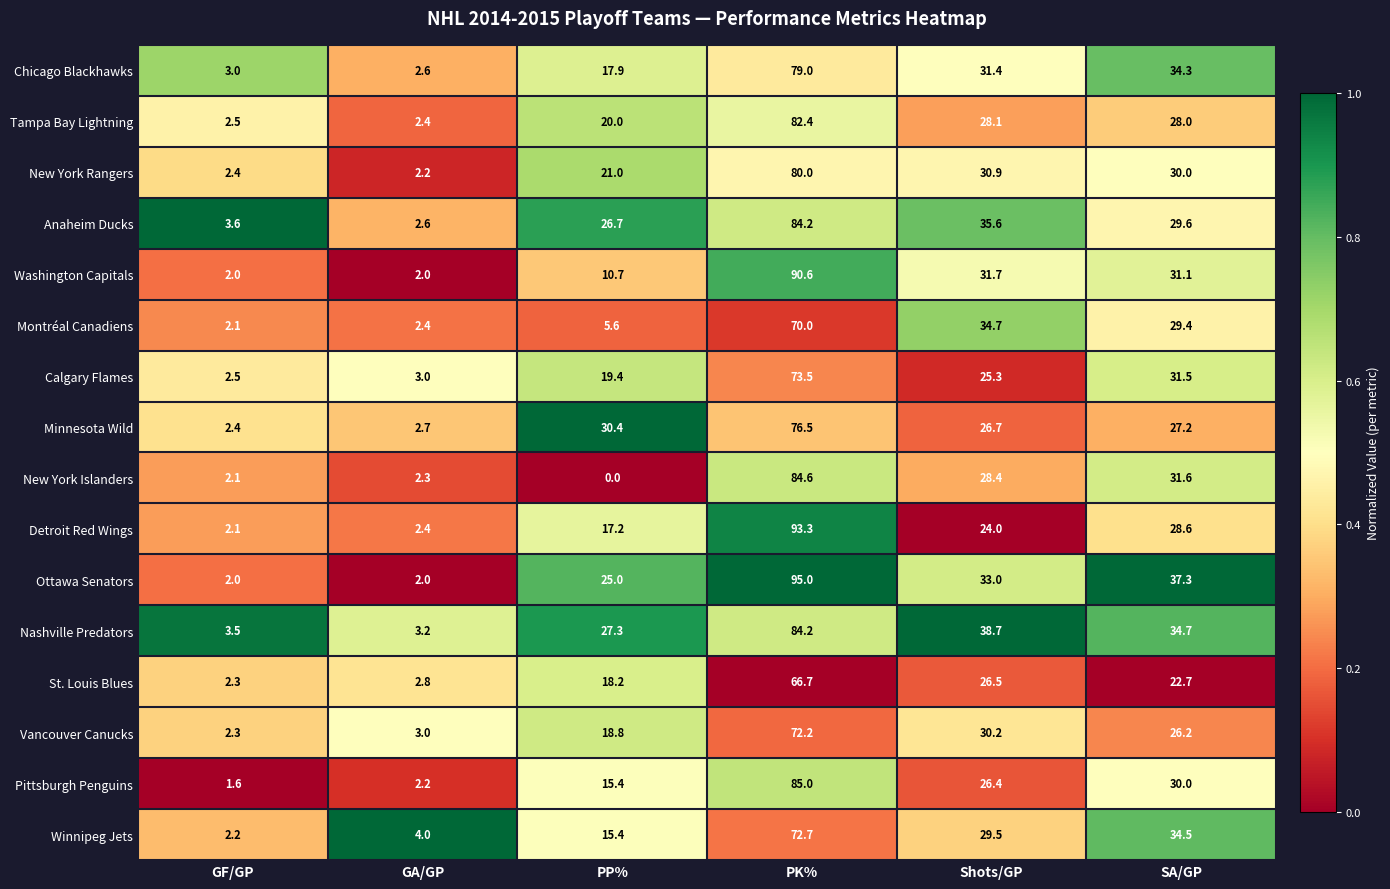

Between PP% and SA/GP, which series saw the biggest shift?

New York Islanders